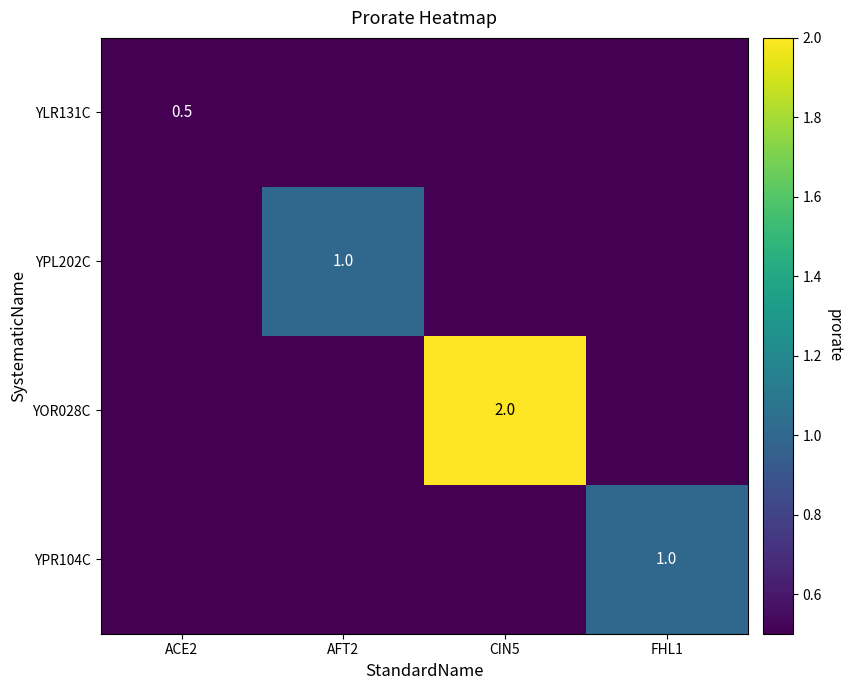

What is the total value across all series at CIN5?

2.0